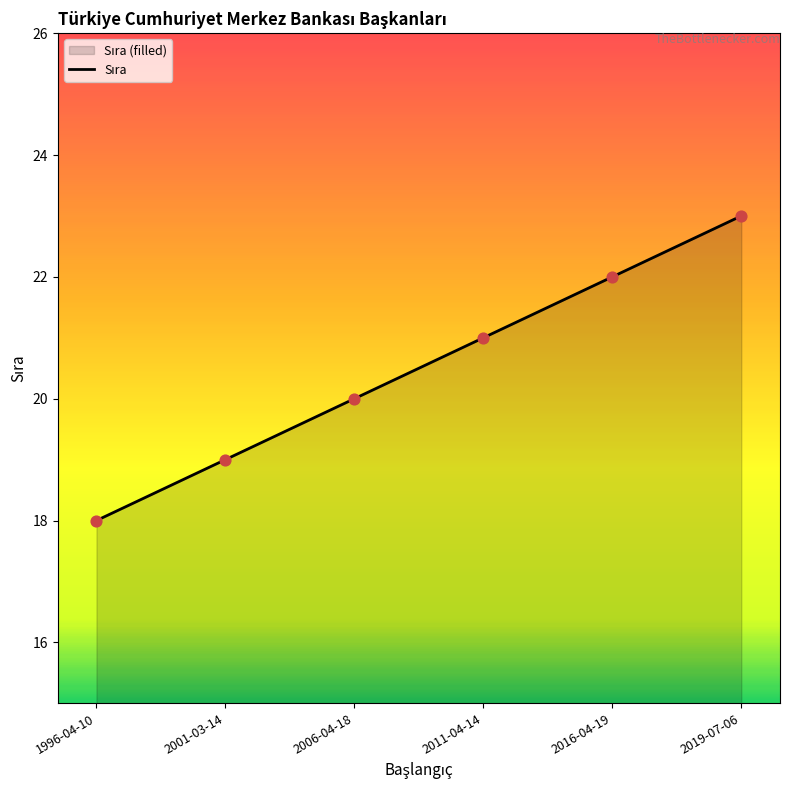

Which has a higher value, 2001-03-14 or 2019-07-06?

2019-07-06